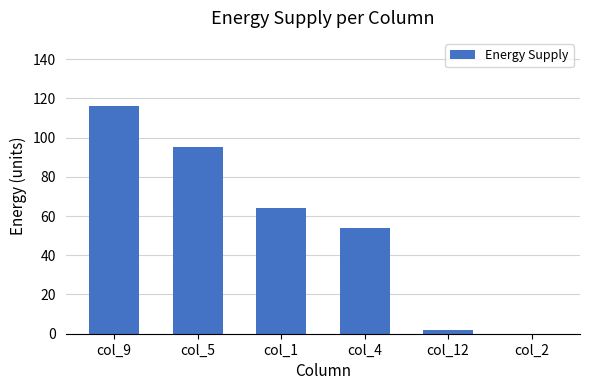

How many positive values are there?

5